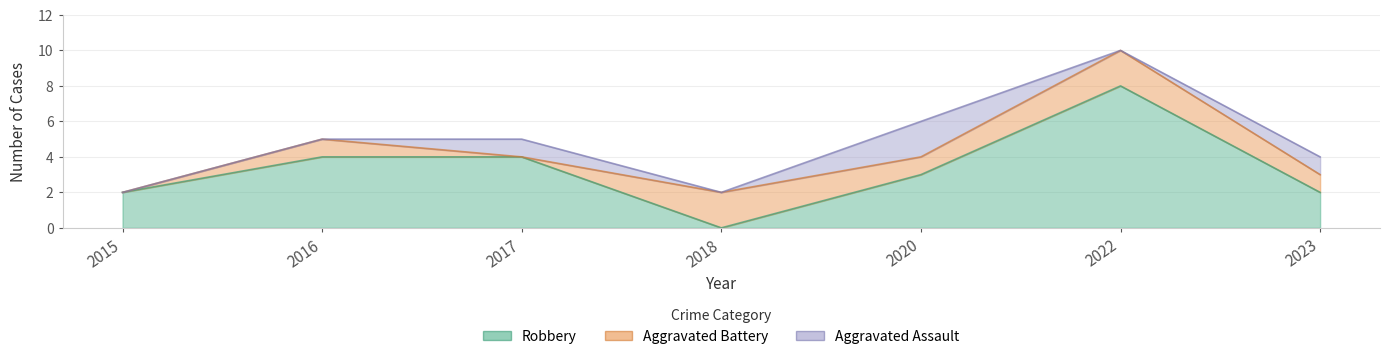

True or false: Aggravated Assault and Robbery cross at least once.

False